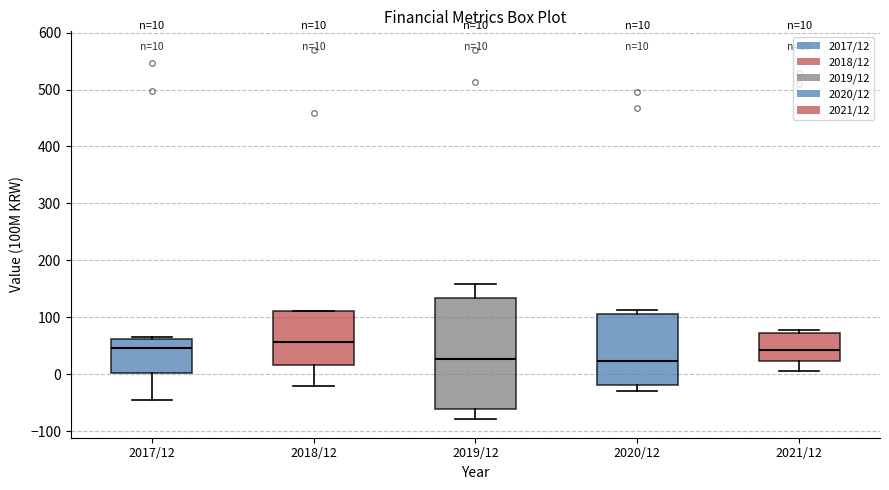

Which box has the highest median line?

2018/12